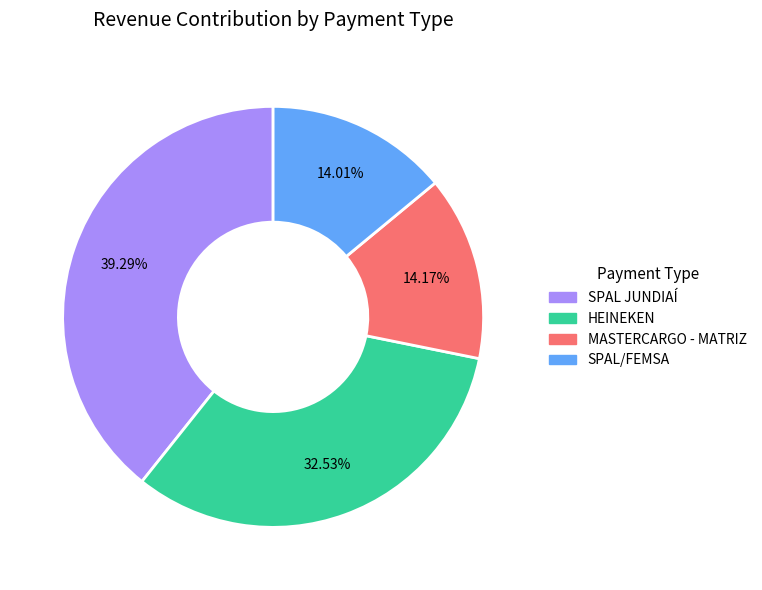

Approximately how many times larger is the value at MASTERCARGO - MATRIZ compared to HEINEKEN?

0.4